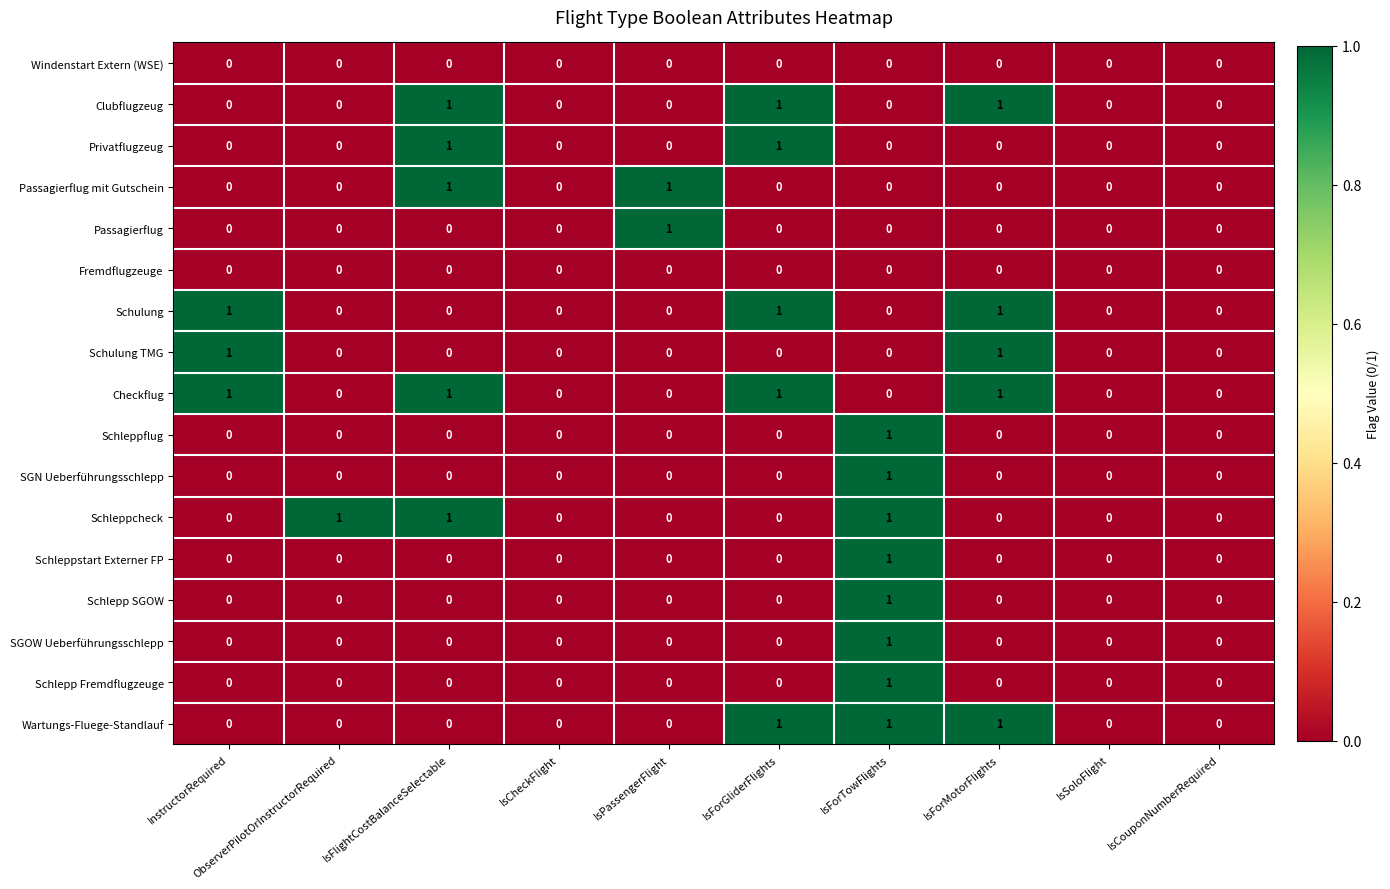

How many Schlepp SGOW values are between 0 and 1?

10